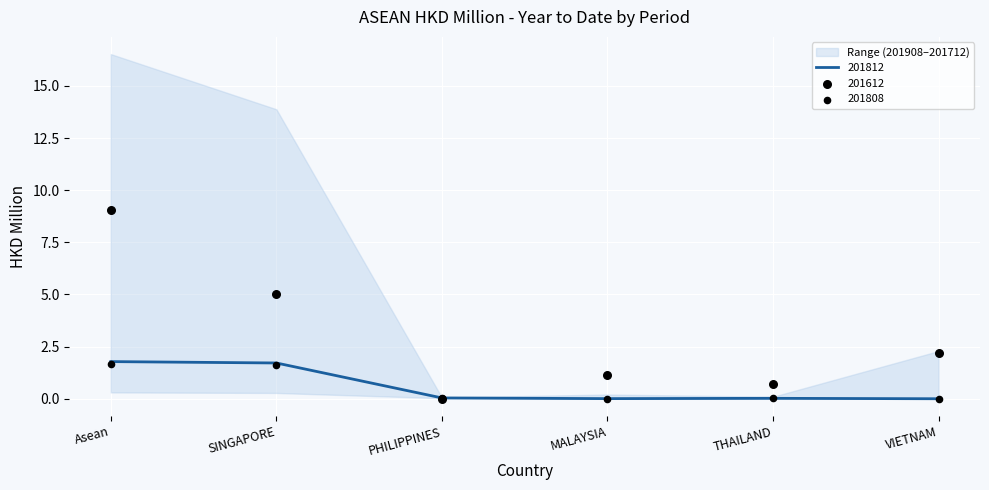

At which category is the sum across all series the highest?

Asean